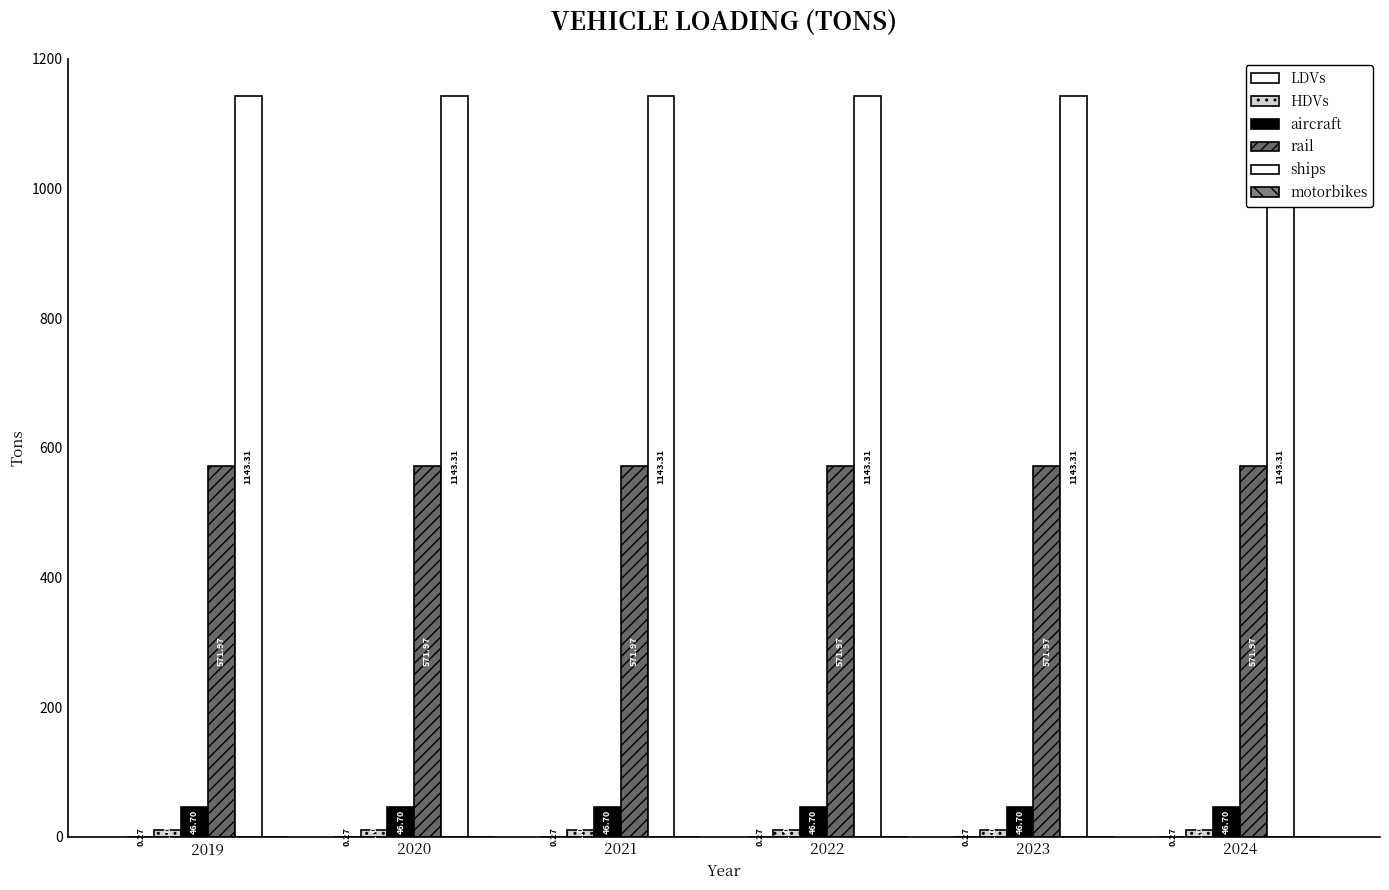

At which category is the sum across all series the highest?

2019